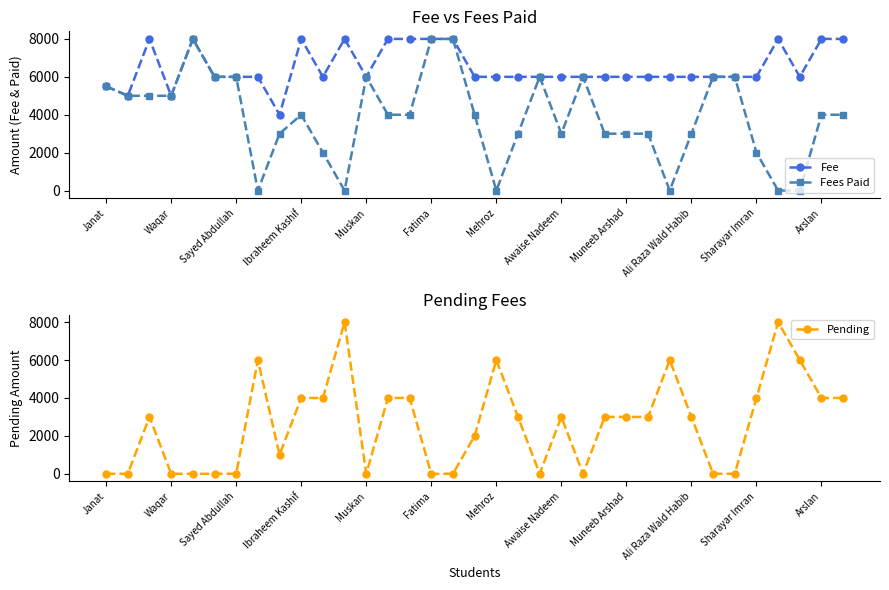

Is it true that Fees Paid equals 2400 at Arslan?

False